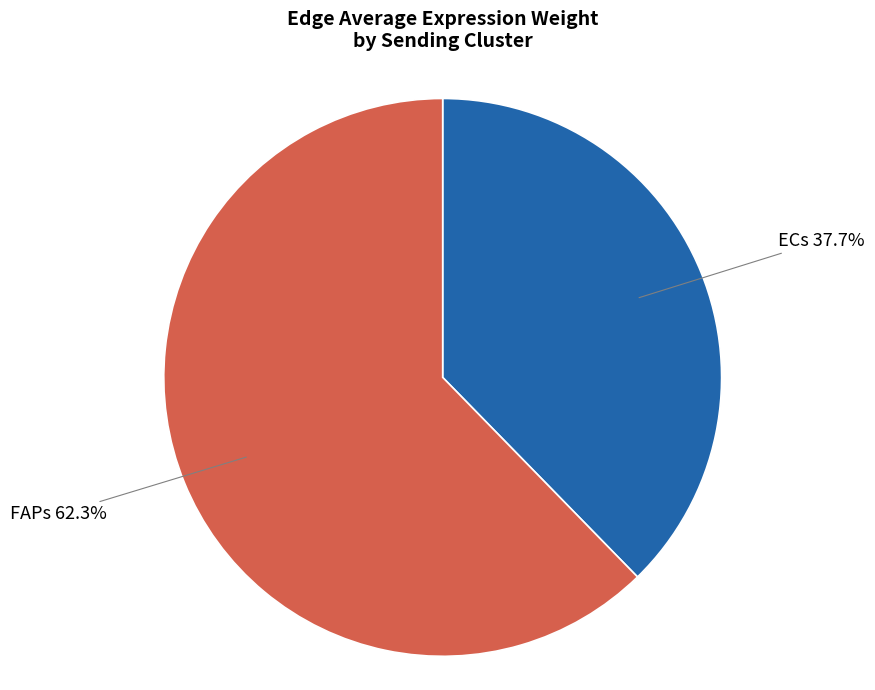

Which has a higher value, ECs or FAPs?

FAPs